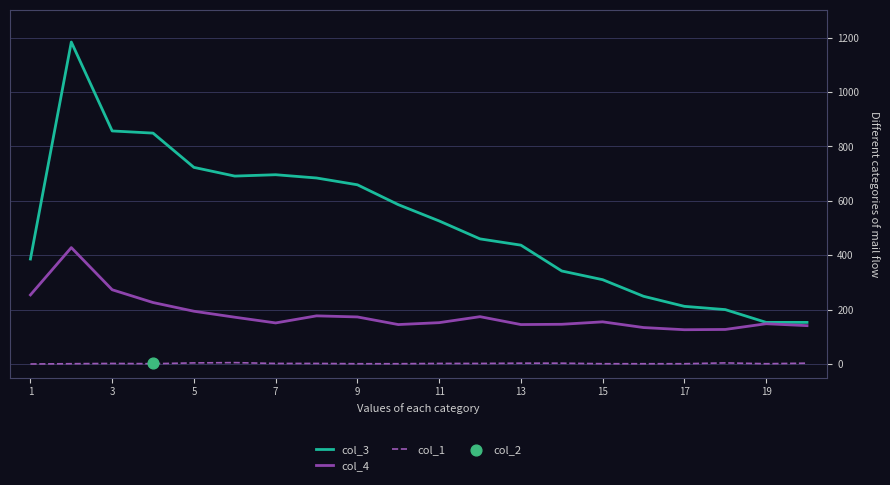

Which series contains the lowest Y value?

col_1